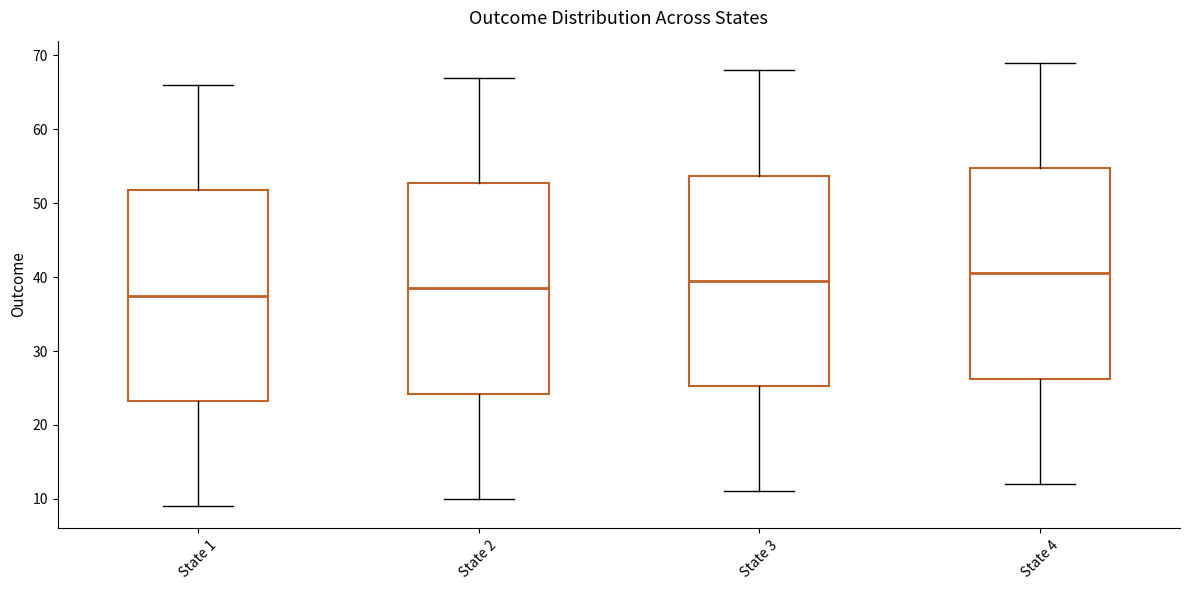

Reading left to right, transcribe this box plot: for each box, give where its median line is, the range the box spans, and where its two whiskers end, as read against the y-axis. The values are not printed on the chart, so give them approximately, as read against the axis.

State 1: median 38, box 23 to 52, whiskers 9 to 66
State 2: median 39, box 24 to 53, whiskers 10 to 67
State 3: median 40, box 25 to 54, whiskers 11 to 68
State 4: median 41, box 26 to 55, whiskers 12 to 69